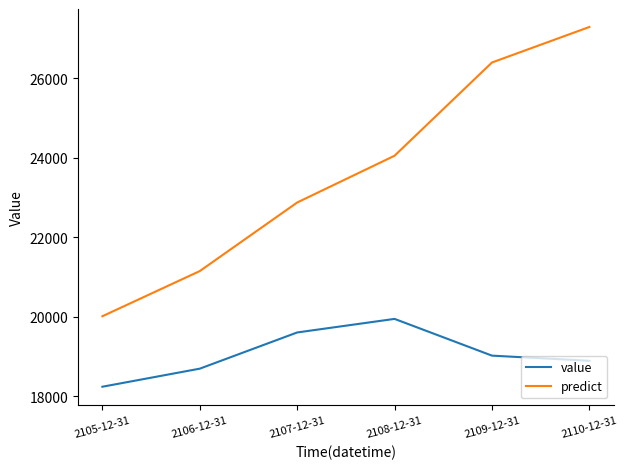

True or false: predict and value cross at least once.

False